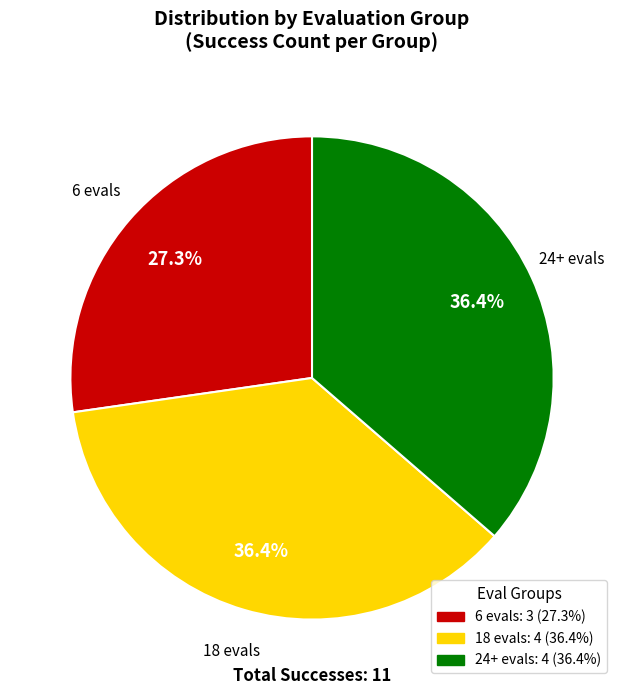

Is there a majority slice in this chart?

No